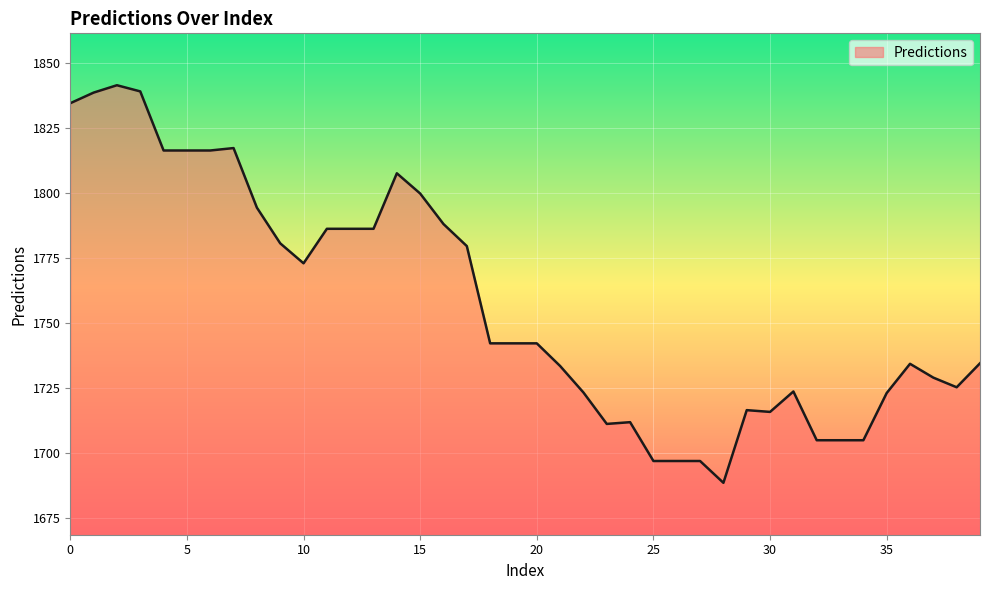

What is the maximum value shown in the chart?

1841.6